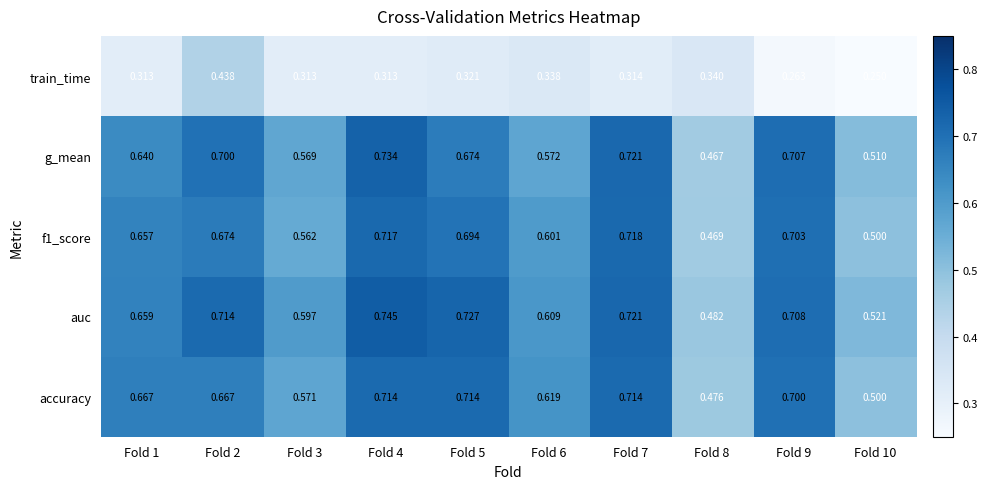

Between Fold 2 and Fold 7, which series saw the biggest shift?

train_time